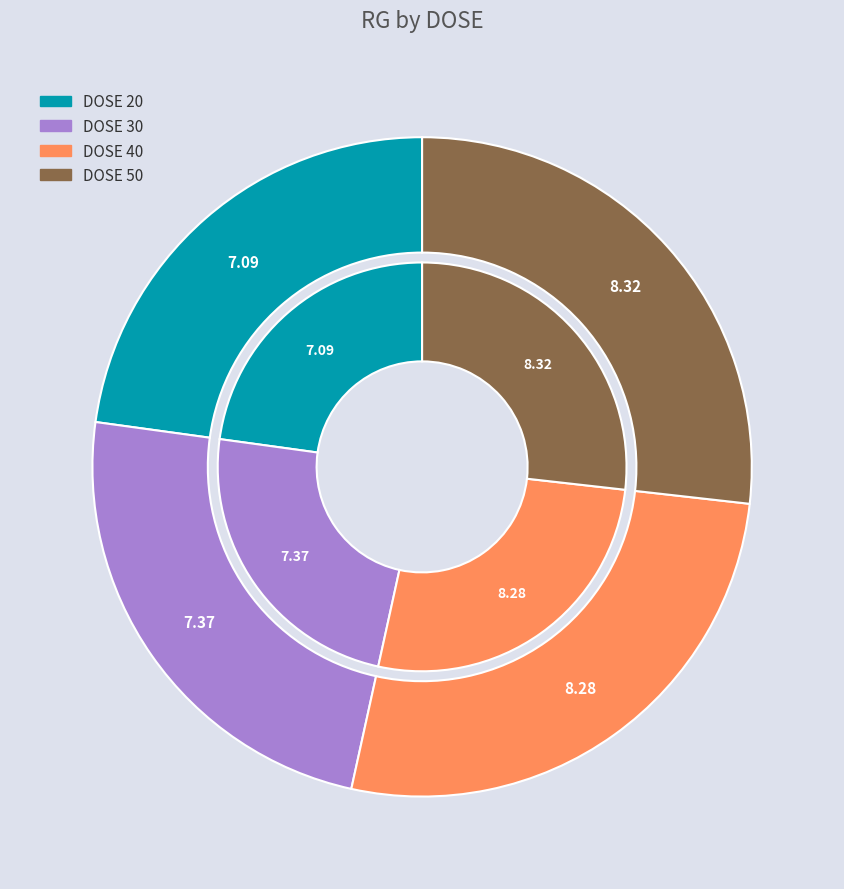

What is the ratio of the value at 30 to the value at 40?

0.9